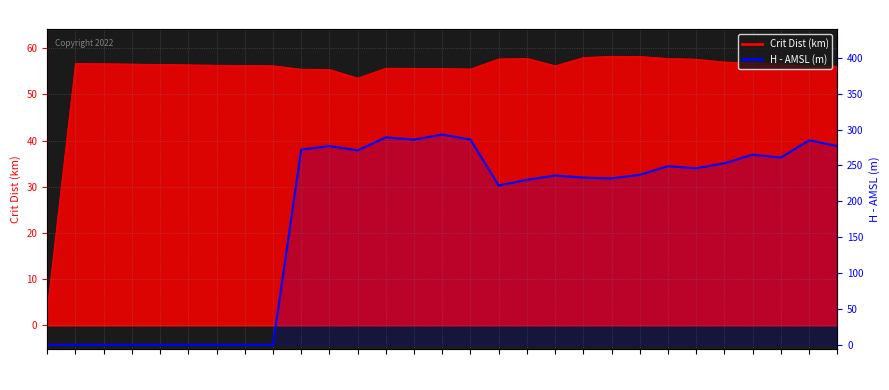

How many points are higher than both their immediate neighbors (excluding endpoints)?

7